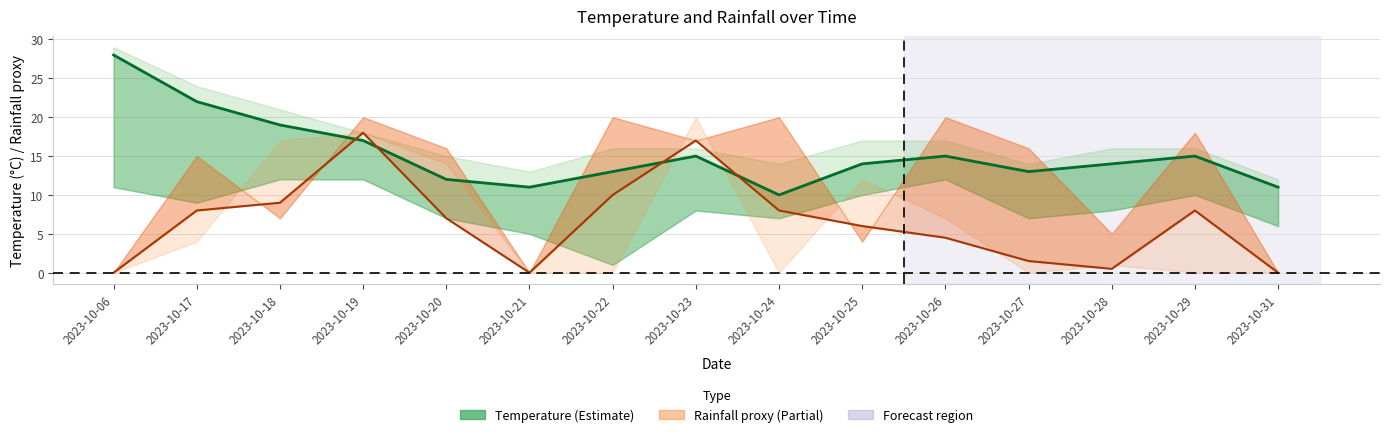

Between 2023-10-19 and 2023-10-20, which series saw the biggest shift?

rain mid